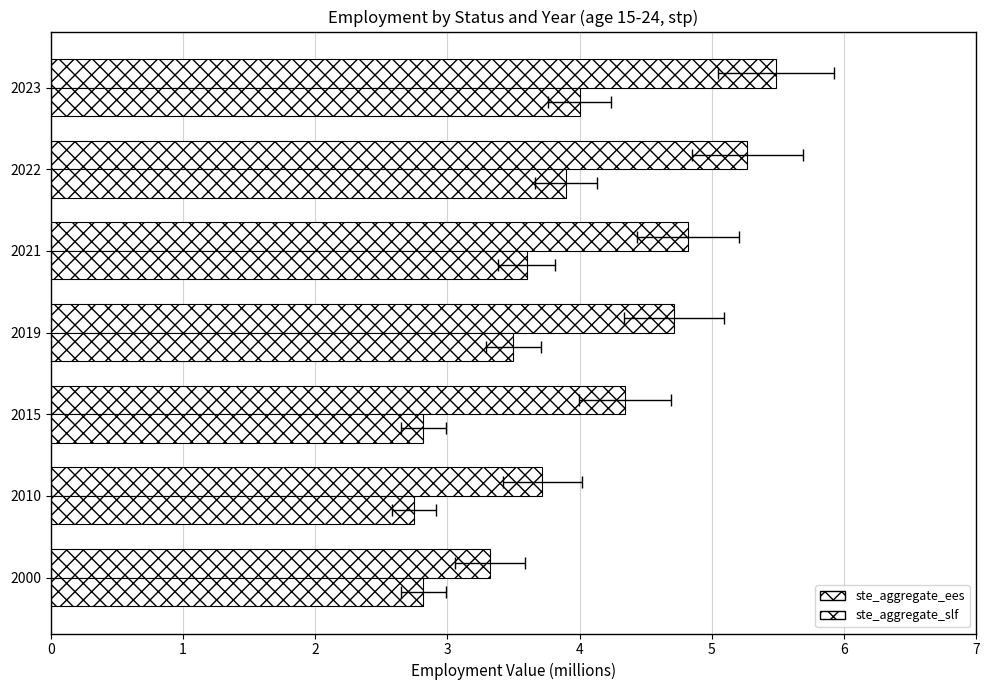

Rank the categories by ste_aggregate_slf value from lowest to highest.

2010, 2000, 2015, 2019, 2021, 2022, 2023